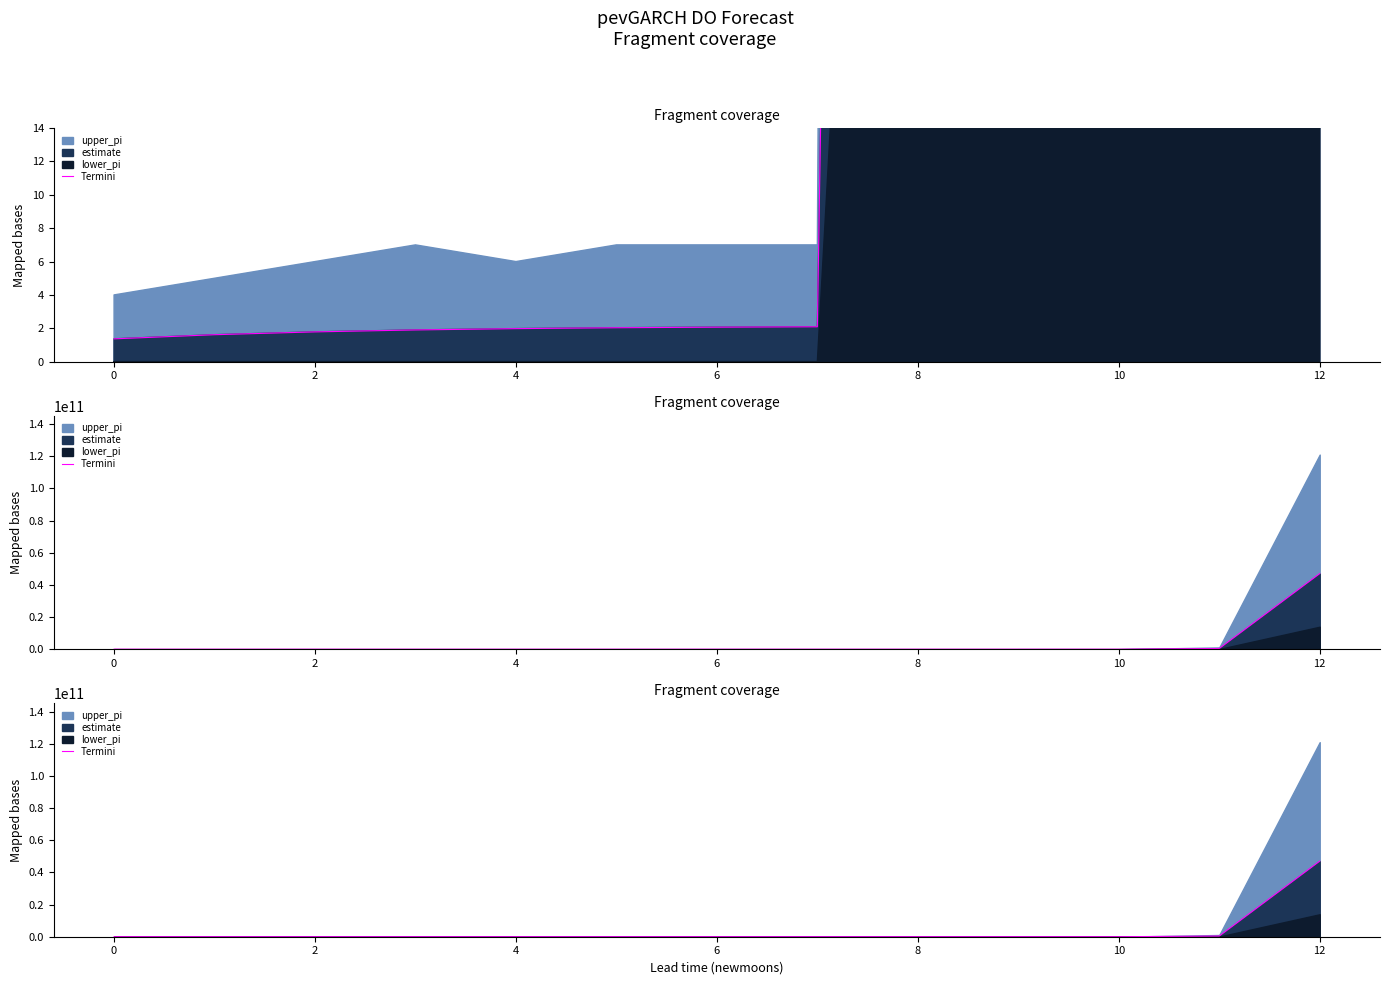

At which label is the value closest to 23497418150?

11